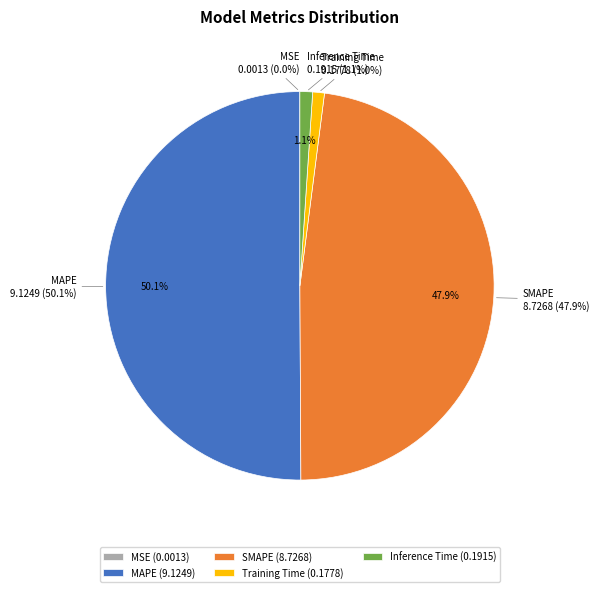

To the nearest percent, what is the combined percentage of MAPE and Training Time?

51%